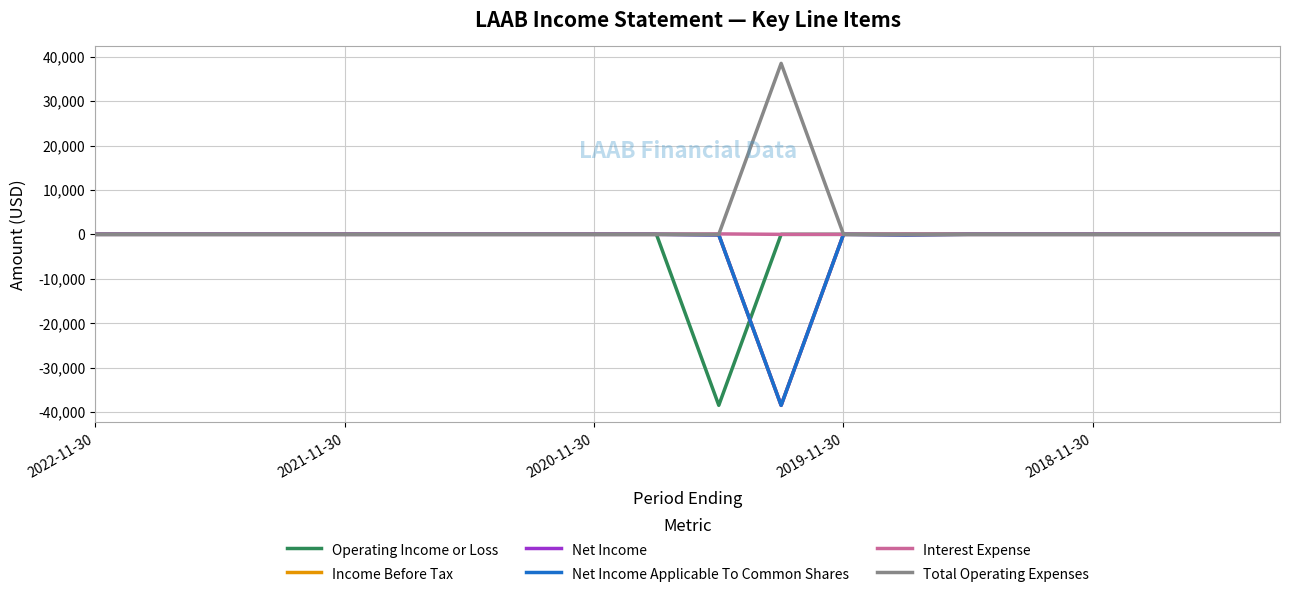

At which label is Operating Income or Loss closest to -19250?

2022-11-30